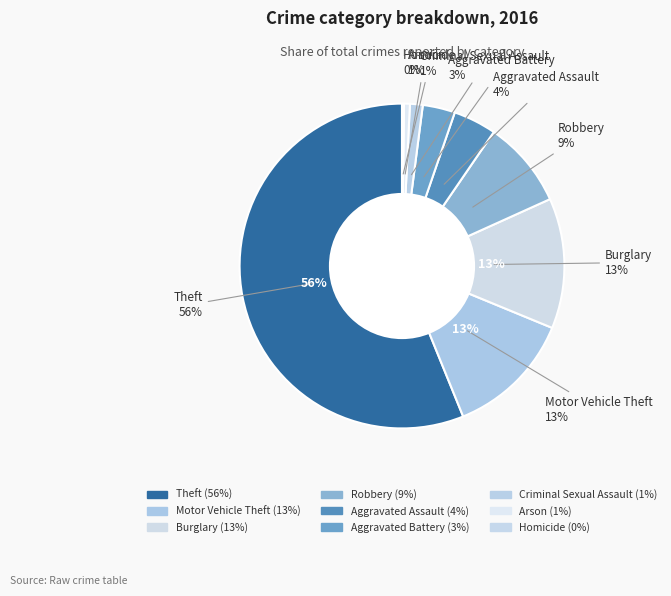

The Theft slice represents 56% of the pie. True or false?

True